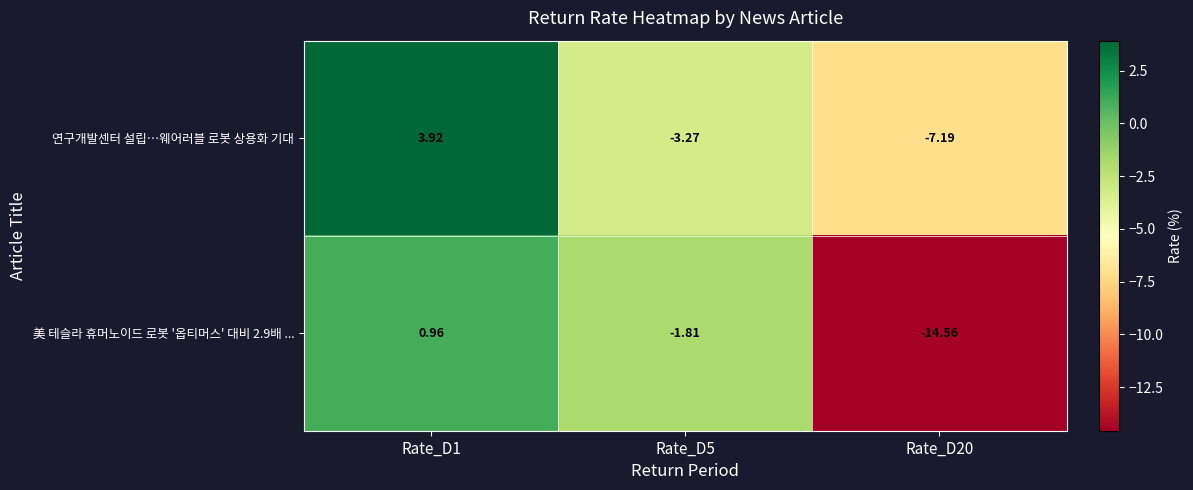

Which series has the largest total across all categories?

연구개발센터 설립…웨어러블 로봇 상용화 기대